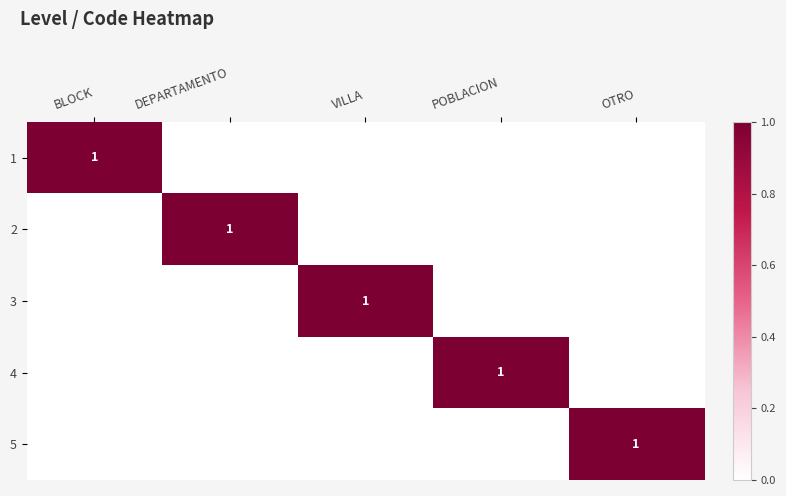

True or false: 3 has a value of 0 at VILLA.

False